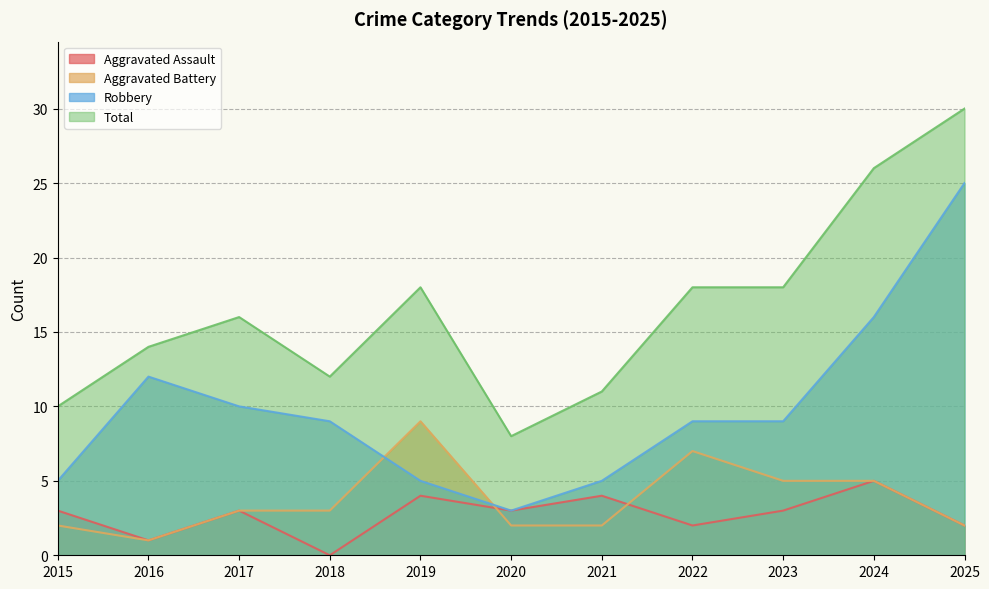

Reading left to right, extract all data points from this chart.

Aggravated Assault: 2015=3	2016=1	2017=3	2018=0	2019=4	2020=3	2021=4	2022=2	2023=3	2024=5	2025=2
Aggravated Battery: 2015=2	2016=1	2017=3	2018=3	2019=9	2020=2	2021=2	2022=7	2023=5	2024=5	2025=2
Robbery: 2015=5	2016=12	2017=10	2018=9	2019=5	2020=3	2021=5	2022=9	2023=9	2024=16	2025=25
Total: 2015=10	2016=14	2017=16	2018=12	2019=18	2020=8	2021=11	2022=18	2023=18	2024=26	2025=30